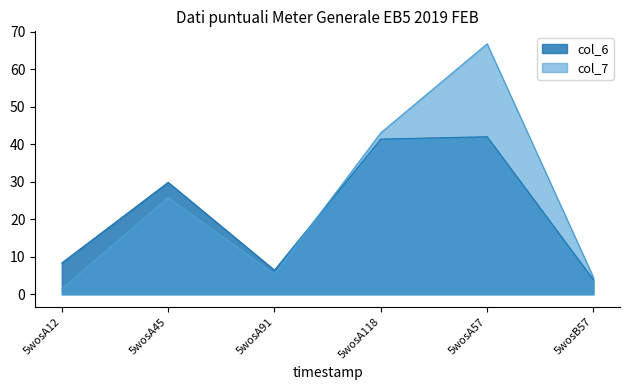

Reading left to right, what are all the values shown in this chart?

col_6: 8.4	29.8	6.4	41.4	42.0	3.9
col_7: 1.5	25.8	5.4	43.0	66.8	4.5